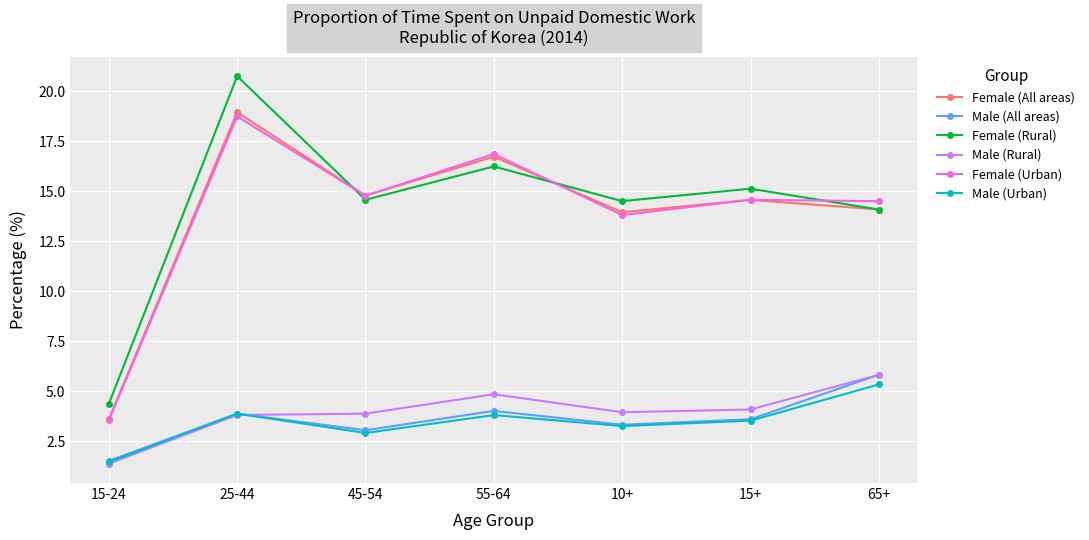

Is it true that Male (Urban) equals 5.6 at 25-44?

False